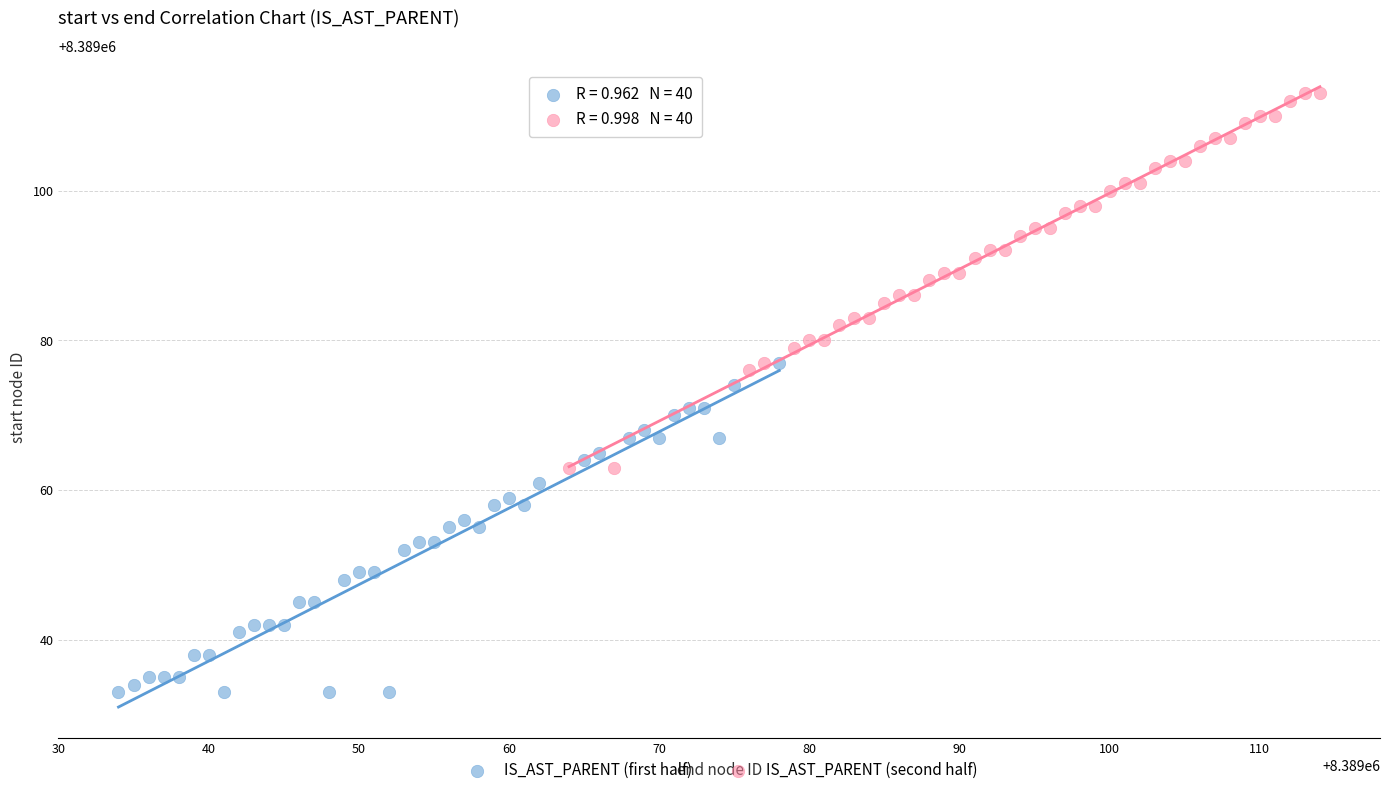

Which series contains the lowest Y value?

IS_AST_PARENT (first half)